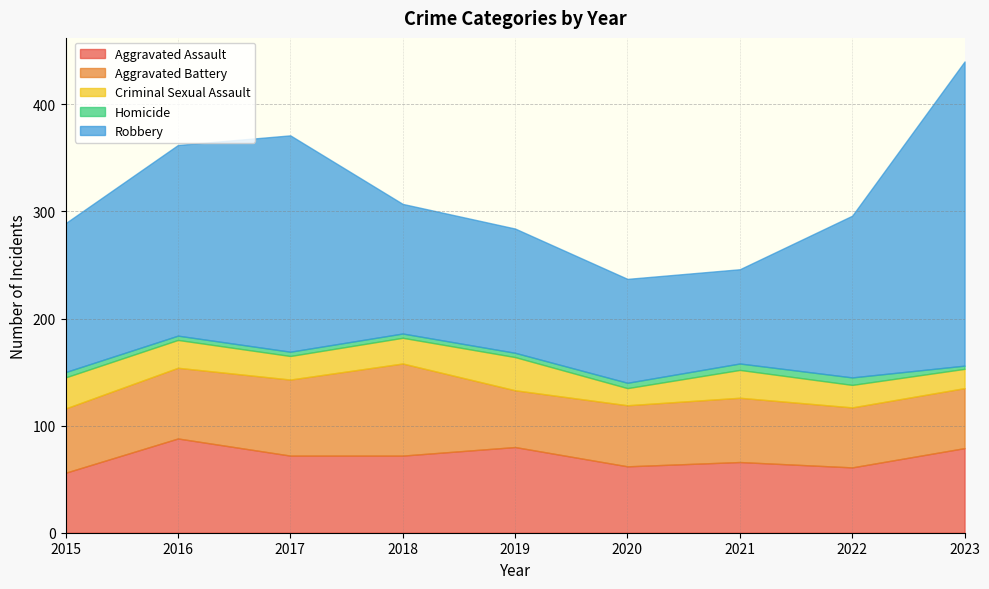

True or false: Homicide and Aggravated Battery cross at least once.

False